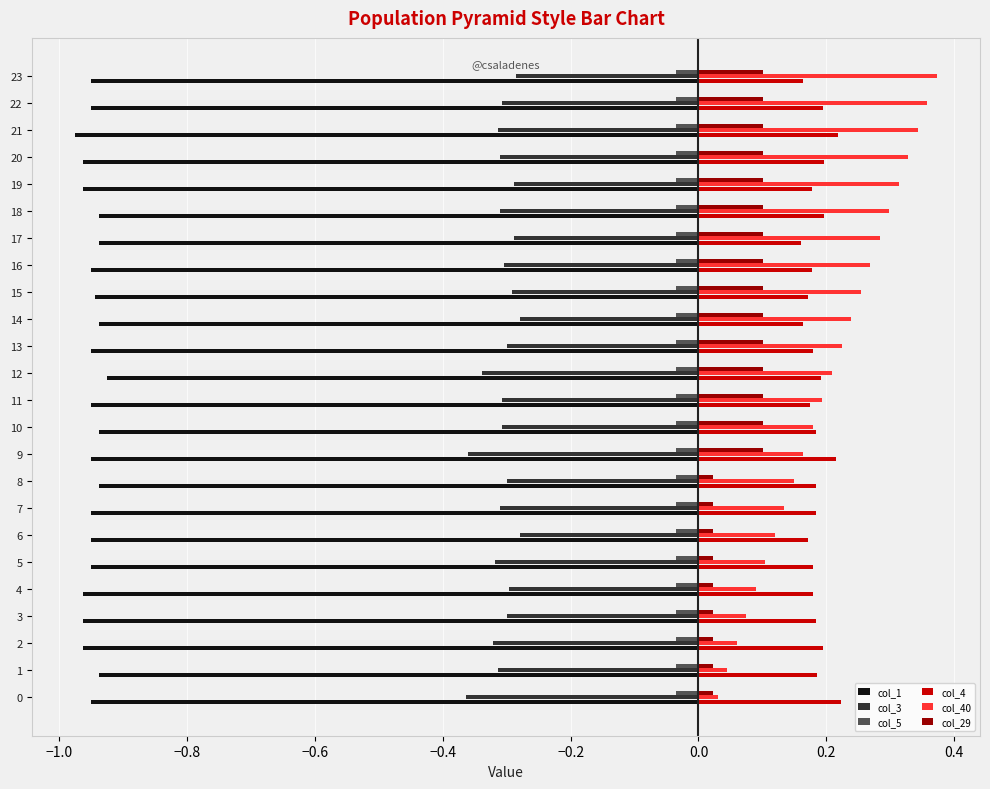

What is the spread (max minus min) of values at 12?

1.1